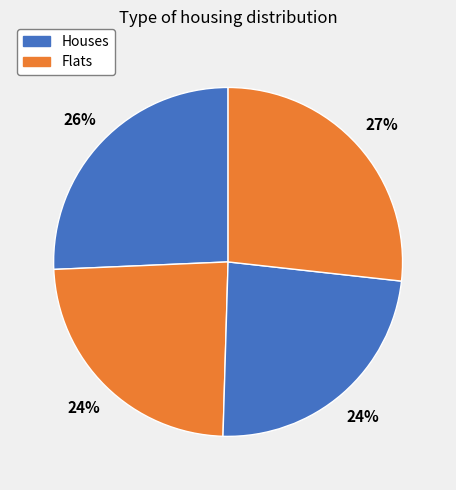

How many segments does this pie chart have?

4